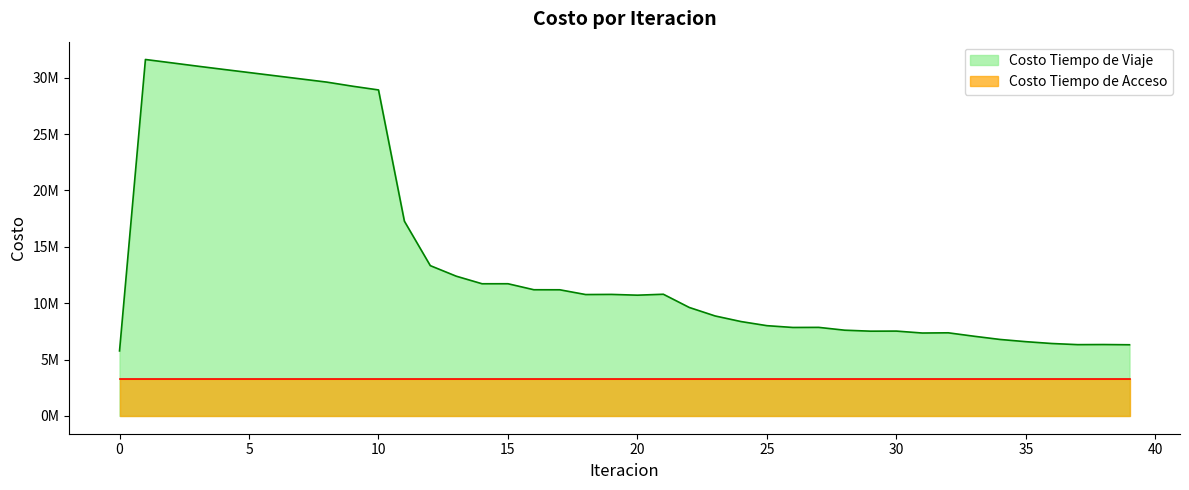

At which label does the data first exceed 10766318?

1